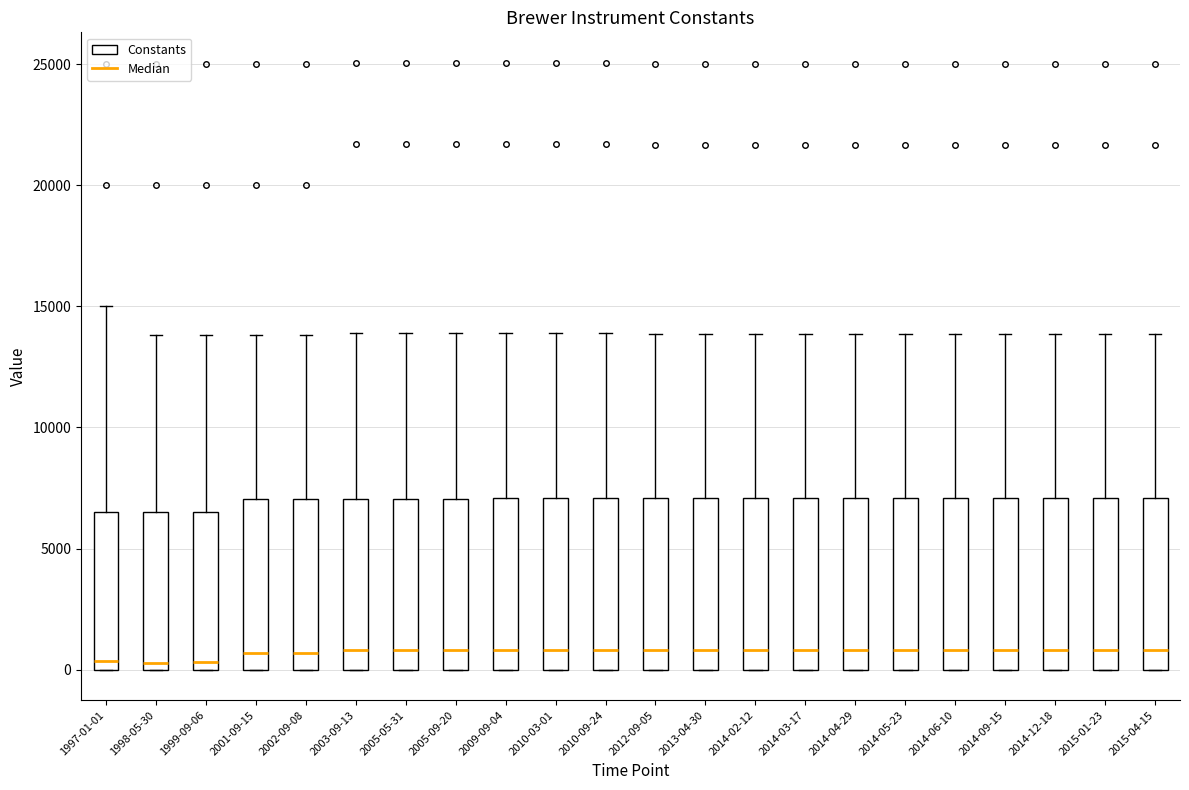

Where does the upper whisker of the box for 2015-04-15 end on the y-axis? The values are not printed on the chart, so give them approximately, as read against the axis.

14000